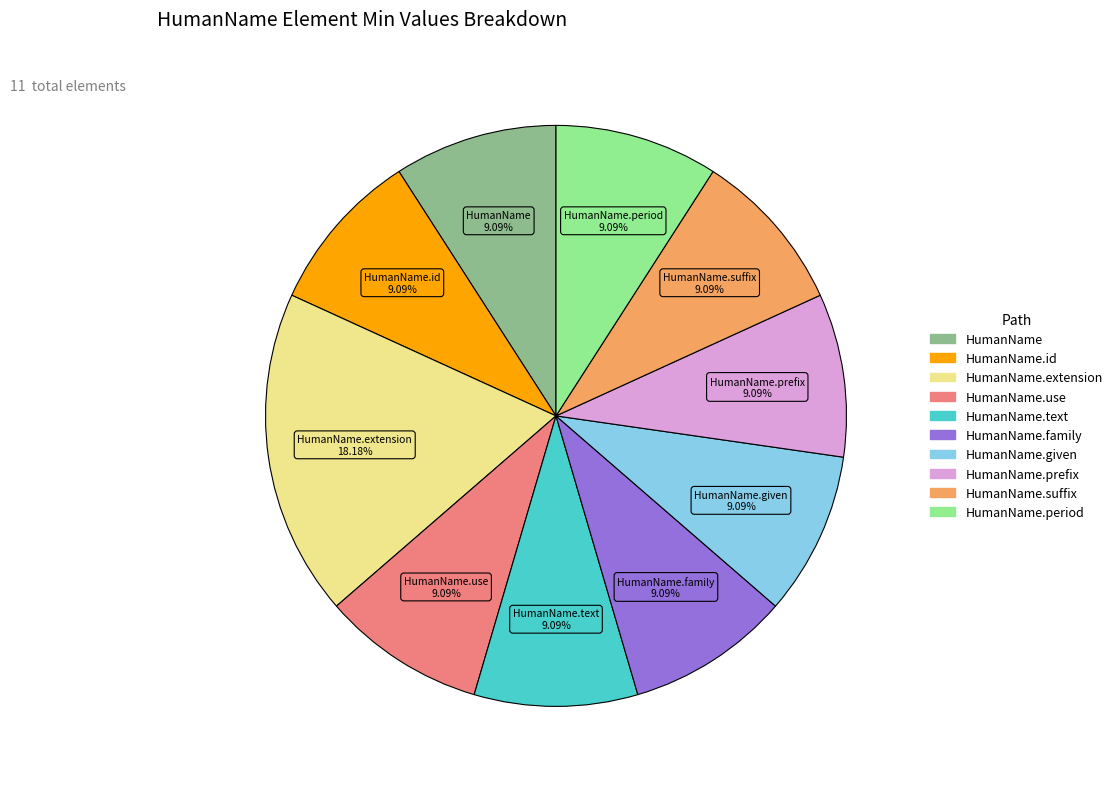

Does any single category account for the majority?

No